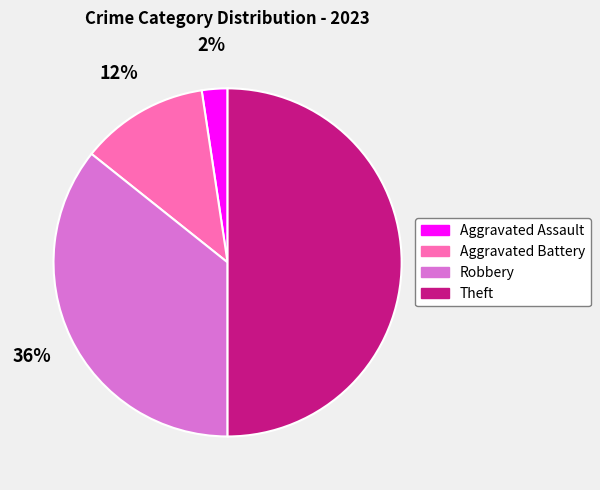

Is Aggravated Assault the majority of the pie?

No